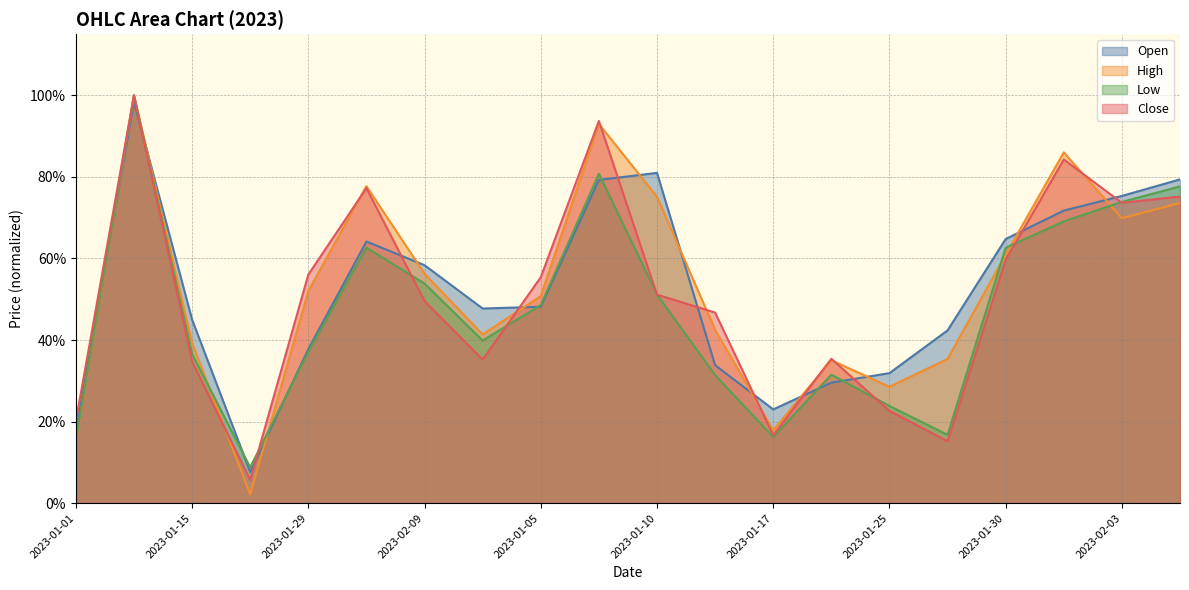

The Open series shows 1.4 at 2023-02-06. True or false?

False